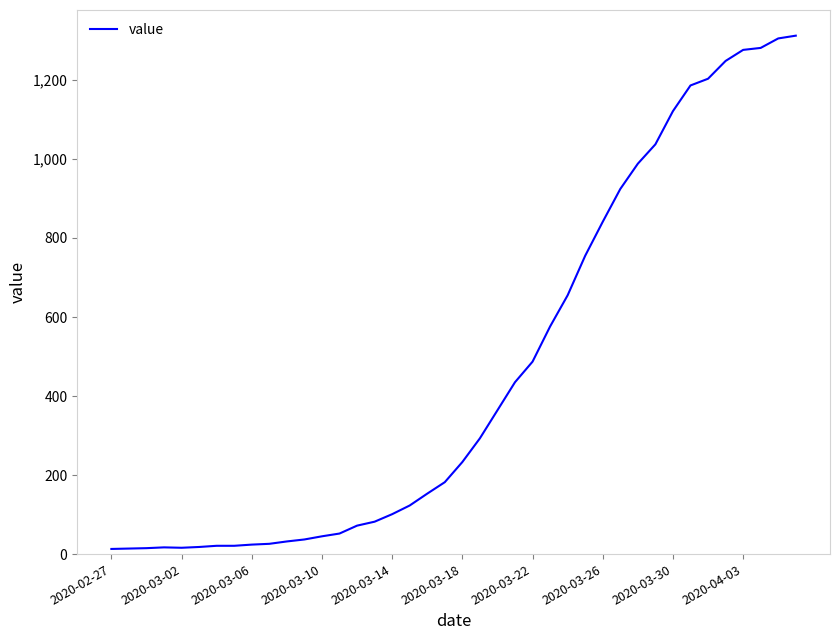

What is the difference between the maximum and minimum values?

1299